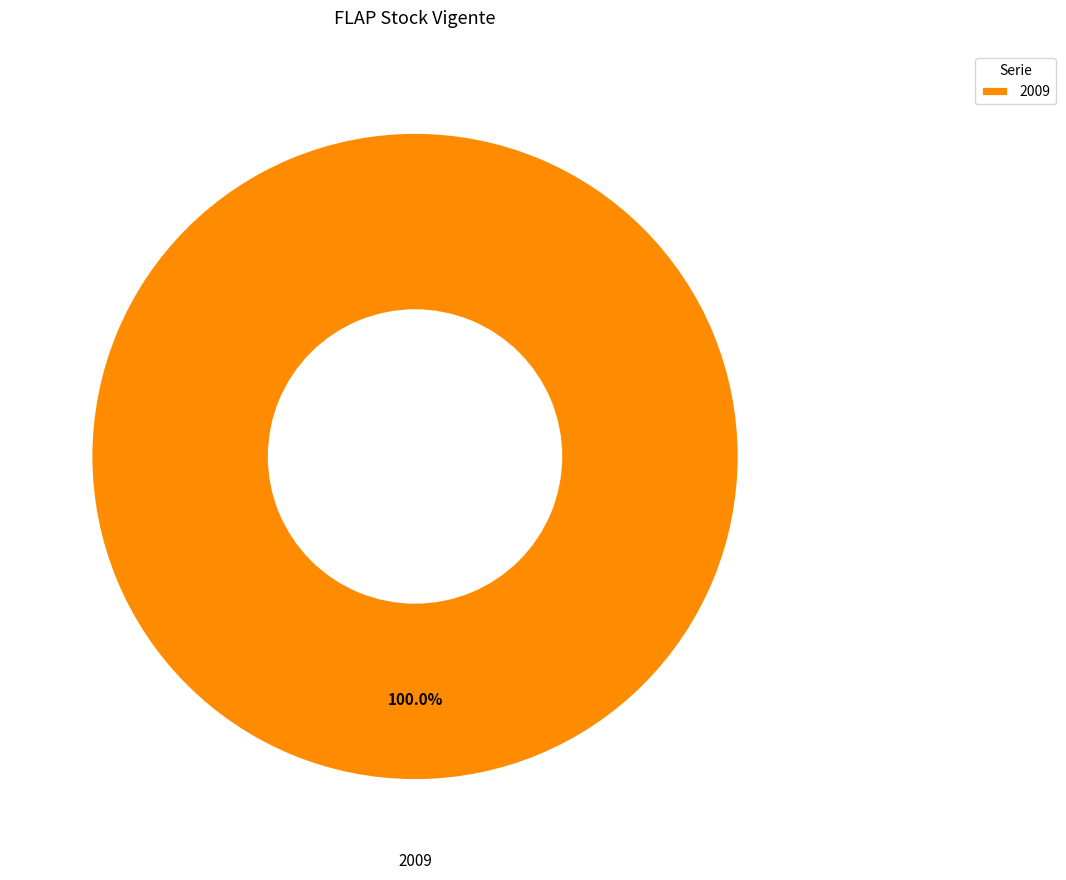

What is the majority slice?

2009